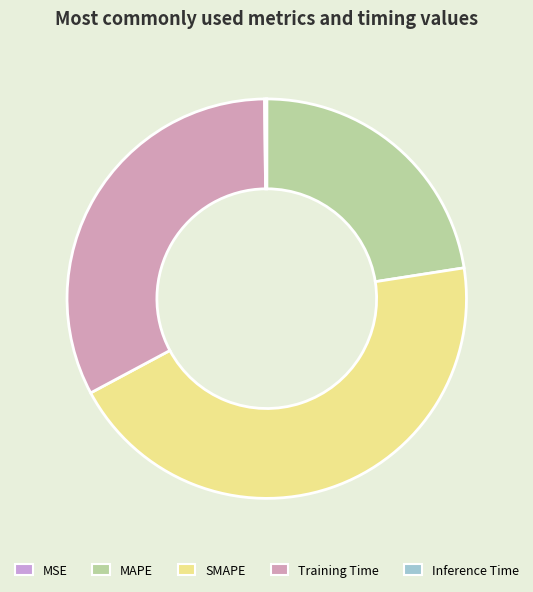

What percentage do Inference Time and MAPE together represent?

22.7%